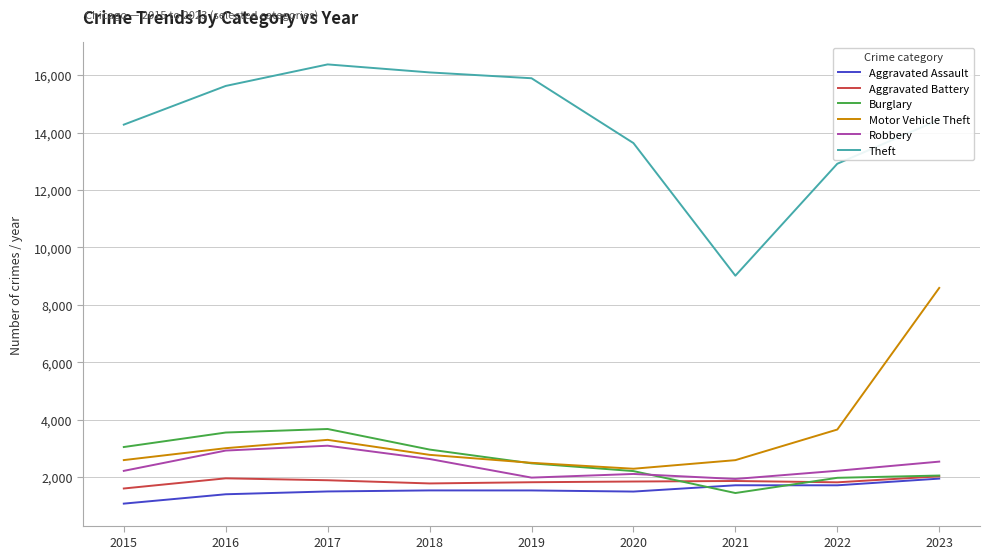

True or false: Aggravated Assault and Motor Vehicle Theft intersect in this chart.

False